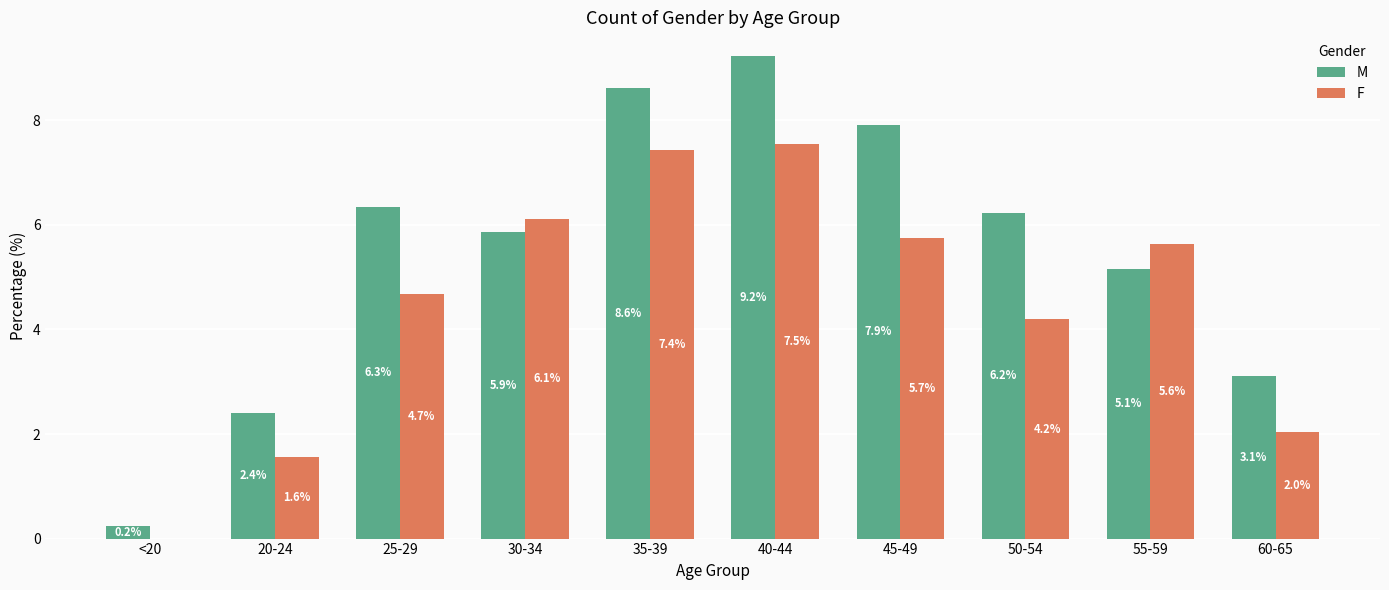

The value of F at 55-59 is 5.6. True or false?

True